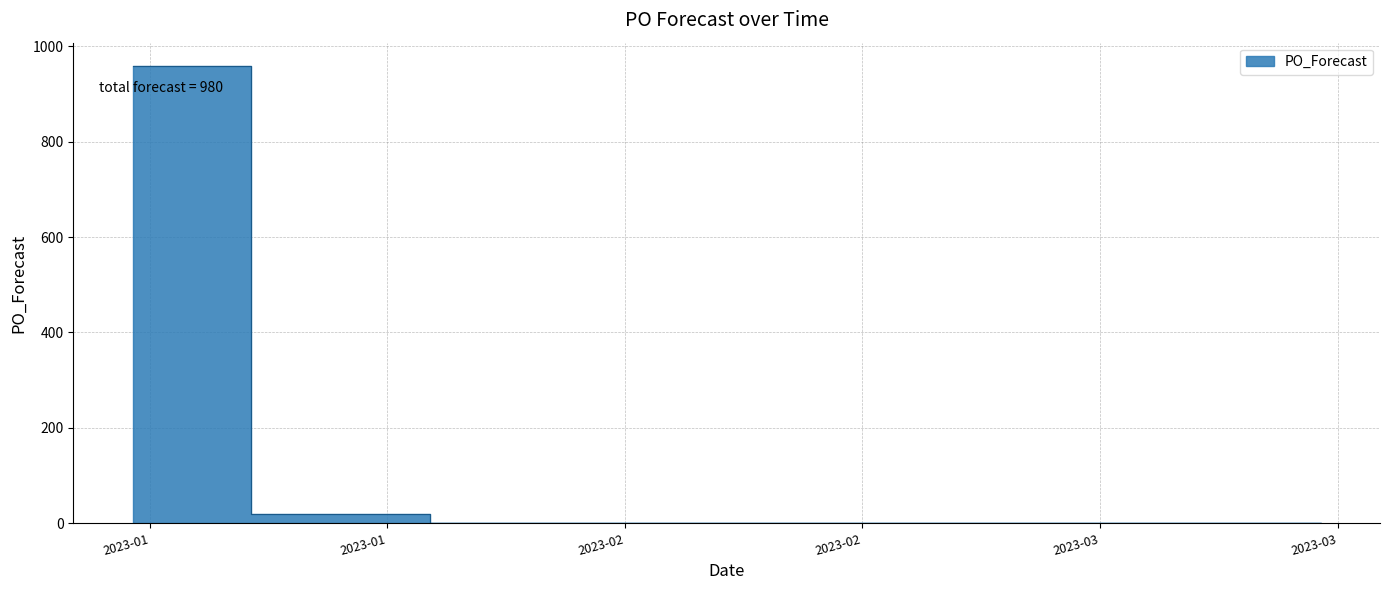

Between 2023-02-27 and 2023-03-06, which is larger?

2023-02-27